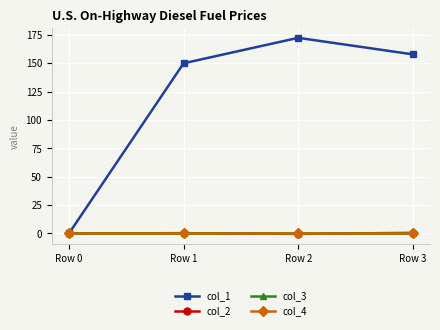

Is it true that col_1 equals 66.2 at Row 3?

False